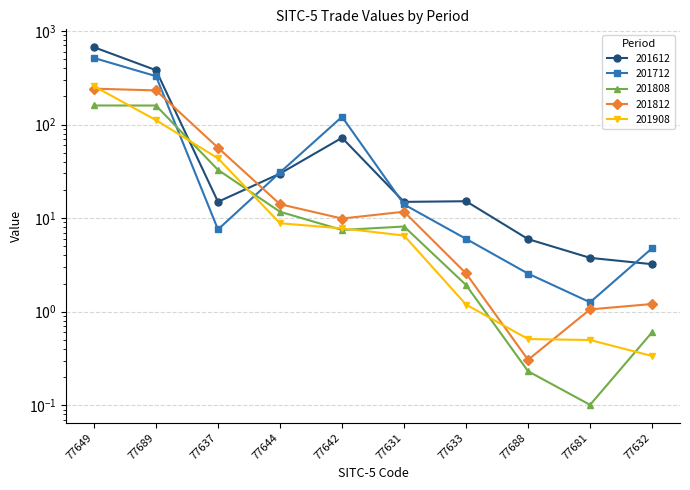

Where do 201808 and 201908 first cross each other?

77649 and 77689